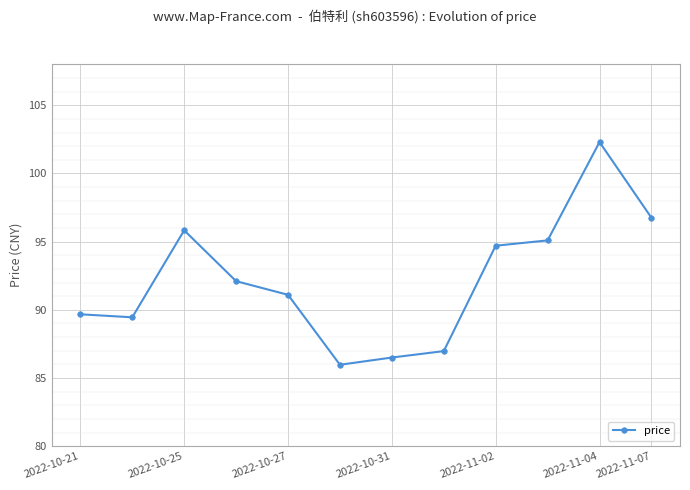

True or false: the data has more than 0 interior local peaks.

True